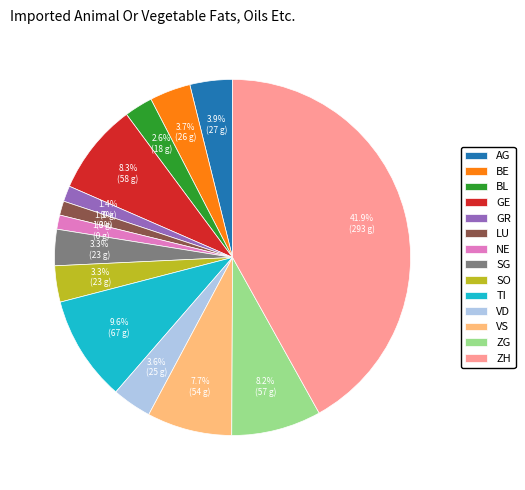

What is the ratio of the value at TI to the value at ZG?

1.2